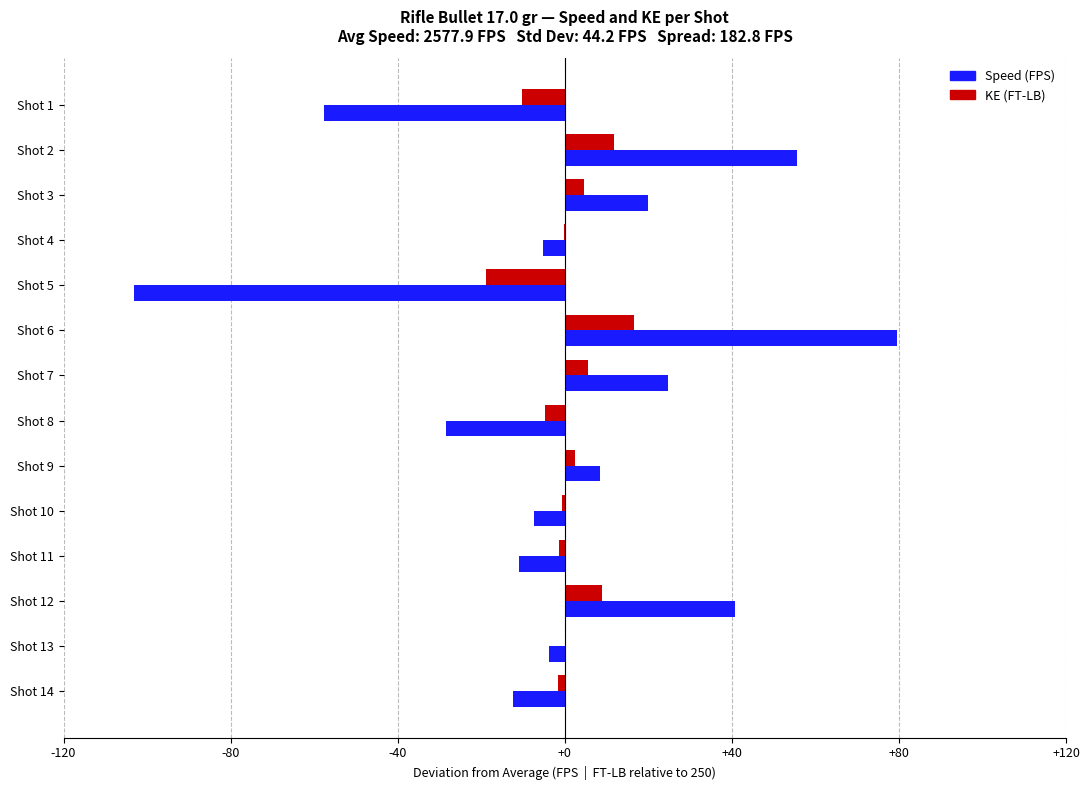

Is the value of Speed (FPS) at Shot 6 greater than the value of KE (FT-LB) at Shot 9?

Yes